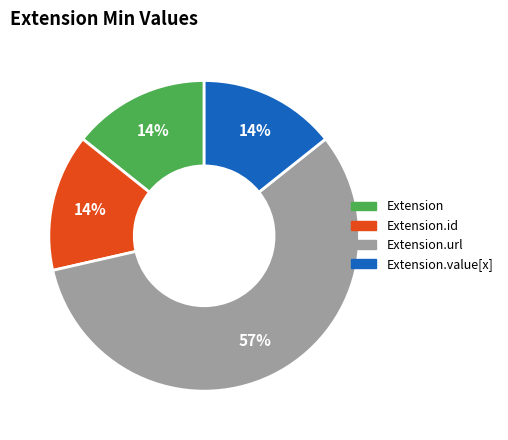

To the nearest percent, what is the average slice percentage?

25%